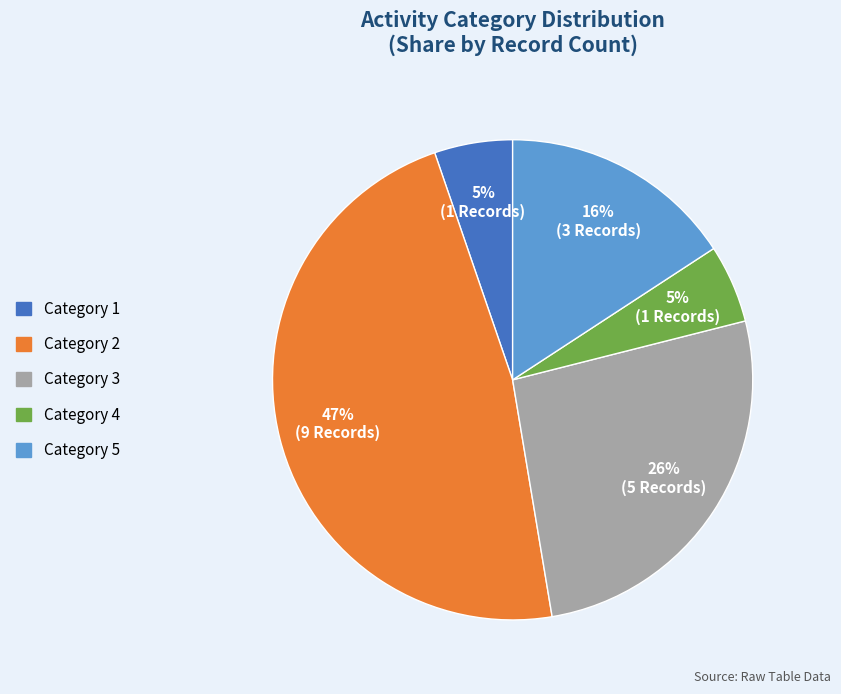

Is there a majority slice in this chart?

No